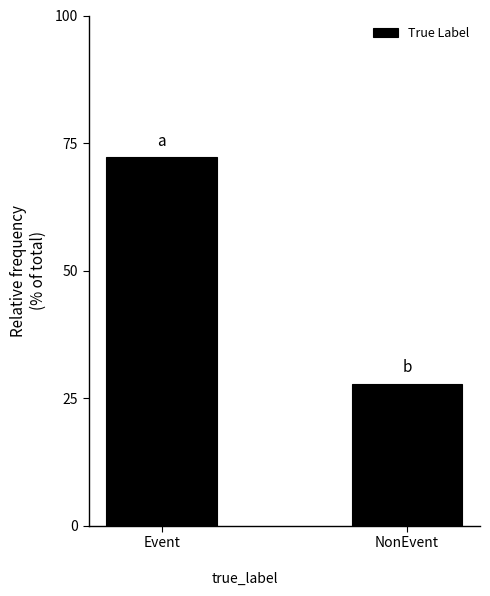

What is the approximate value at NonEvent?

27.8